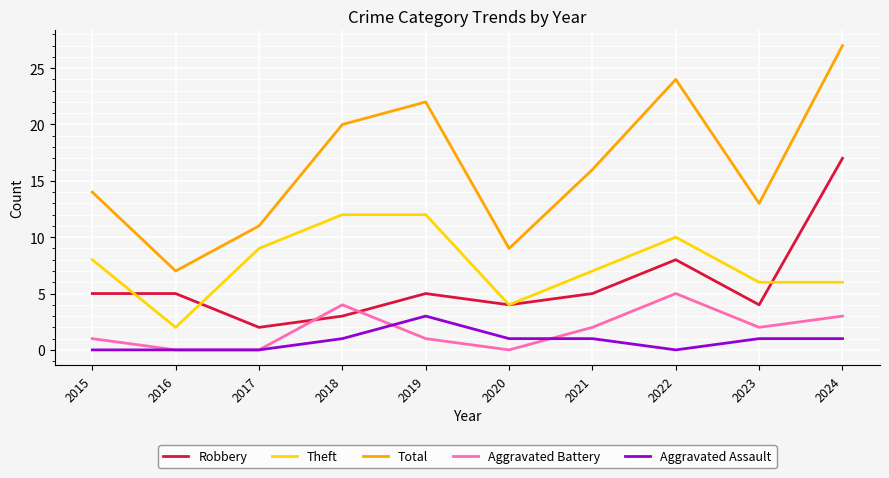

What is the sum of all Robbery values?

58